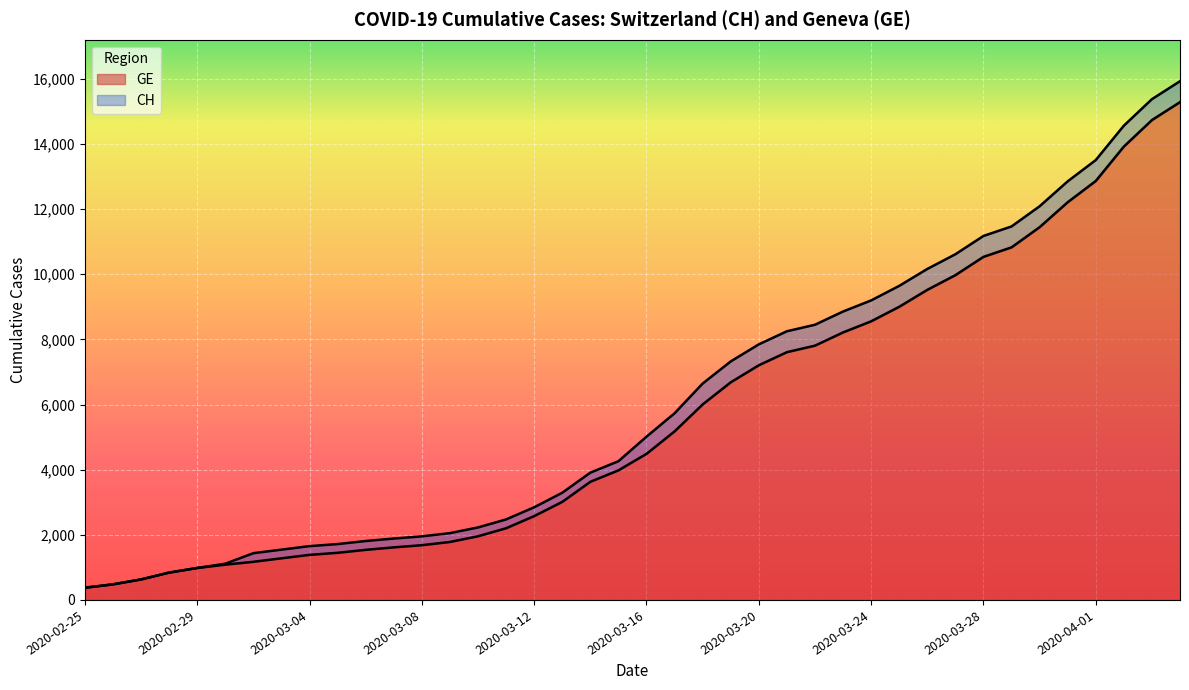

Reading left to right, extract all data points from this chart.

CH: 375	479	630	840	981	1113	1436	1544	1652	1715	1809	1885	1952	2051	2226	2472	2845	3291	3908	4259	5012	5731	6644	7323	7847	8249	8449	8855	9196	9642	10162	10613	11175	11467	12086	12852	13505	14561	15375	15926
GE: 375	479	630	840	981	1083	1171	1278	1384	1447	1538	1614	1681	1780	1955	2201	2574	3010	3627	3978	4485	5174	6002	6681	7205	7607	7807	8213	8554	9000	9520	9971	10533	10825	11444	12210	12863	13919	14733	15284